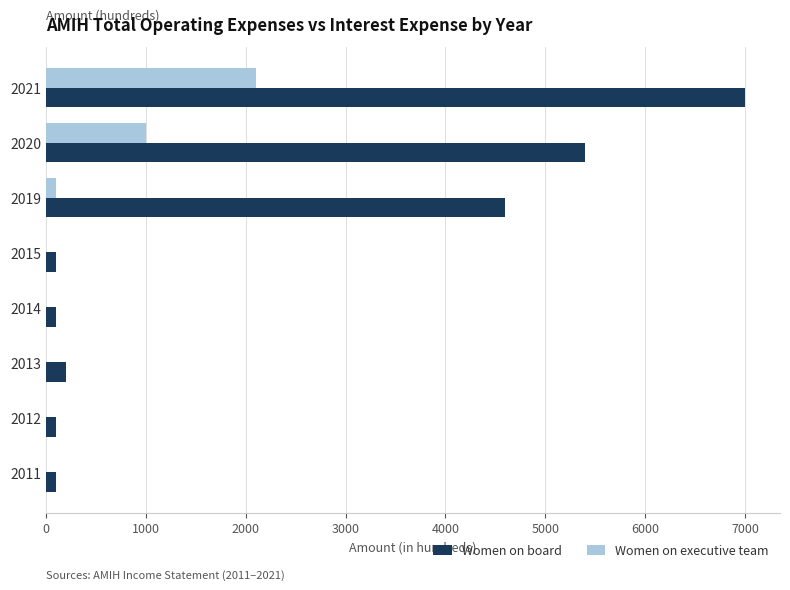

The Women on executive team series shows 1000 at 2020. True or false?

True